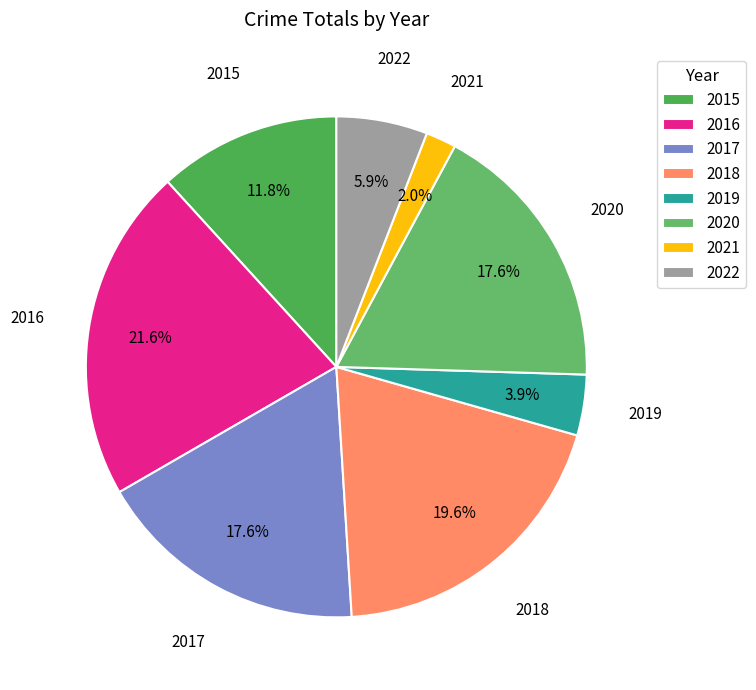

What is the smallest slice in the pie chart?

2021